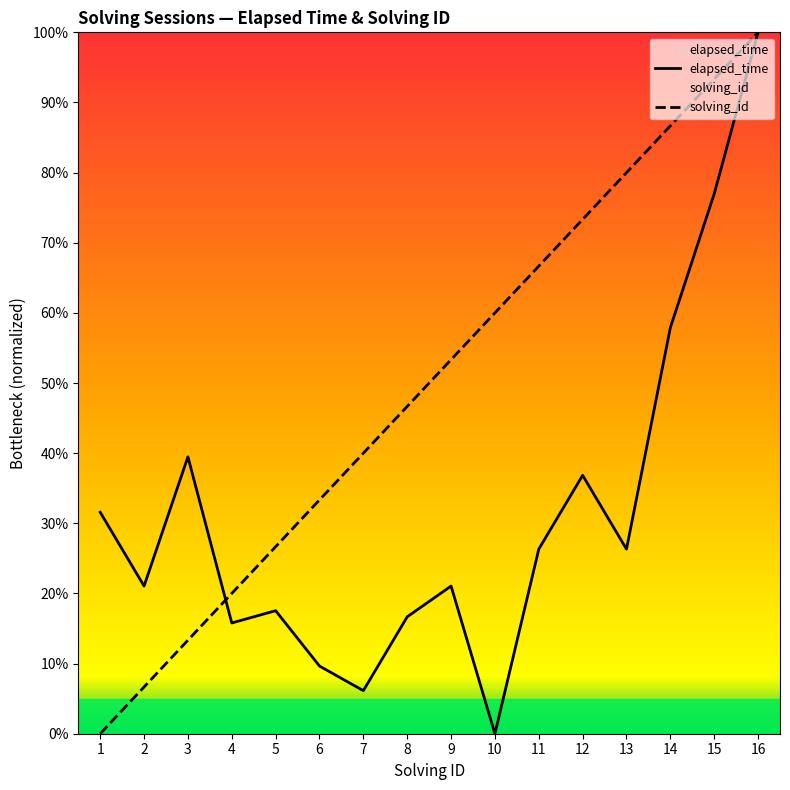

Where do elapsed_time and solving_id first cross each other?

3 and 4